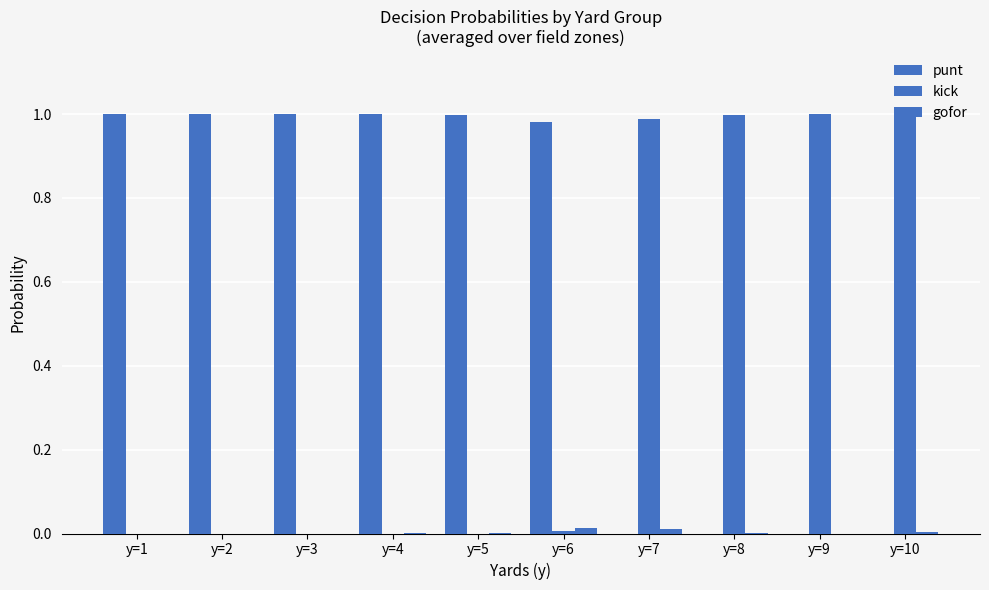

How many categories are shown in the chart?

10